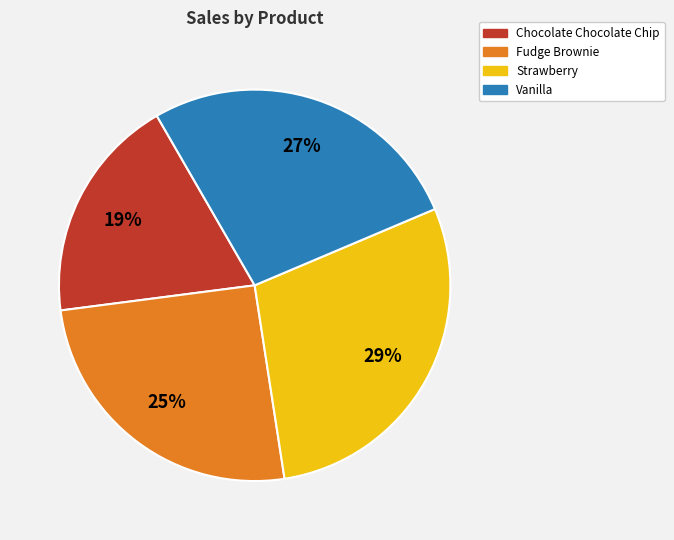

Which has a higher value, Fudge Brownie or Vanilla?

Vanilla